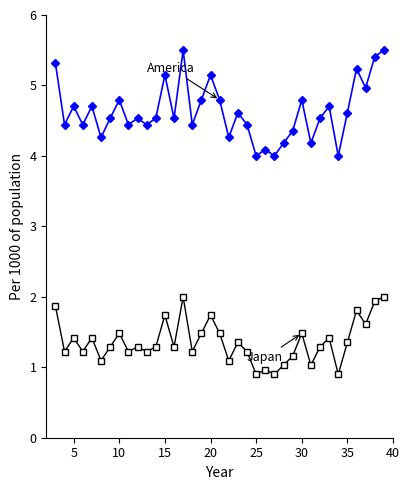

What is the maximum value shown in the chart?

5.5